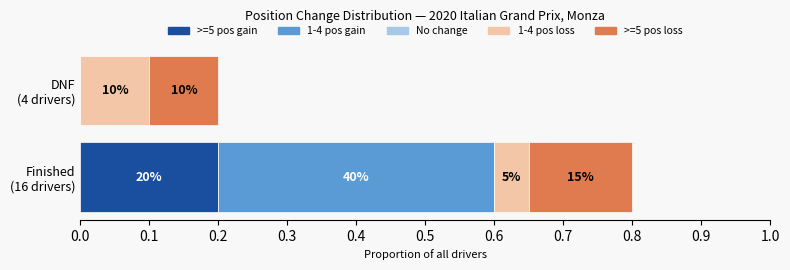

Where is DNF nearest to the value 2?

Finished